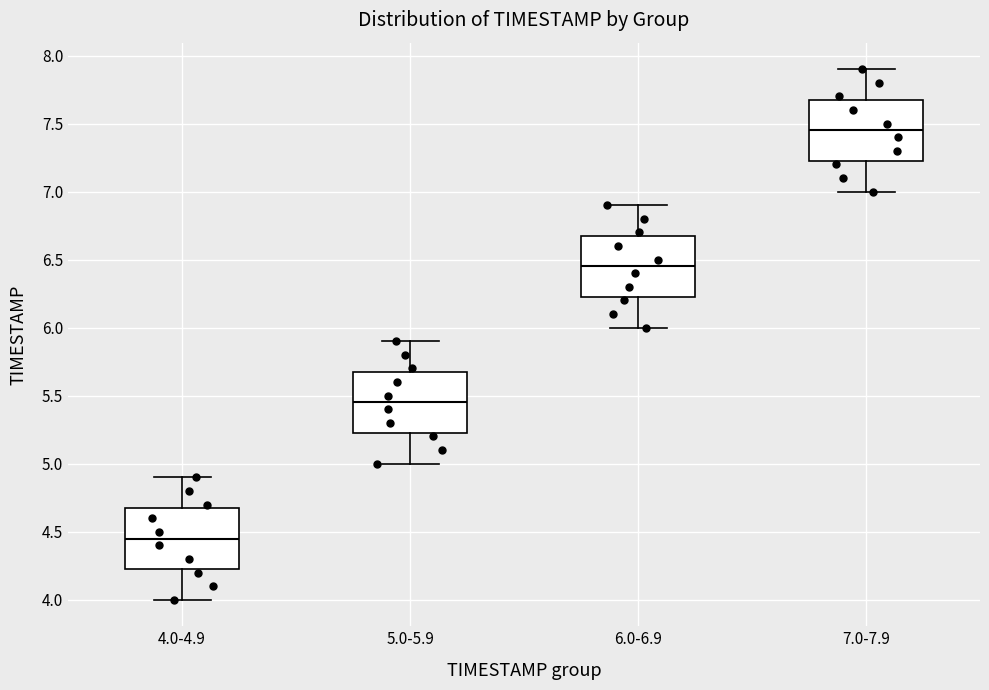

Which box's median line is the lowest?

4.0-4.9